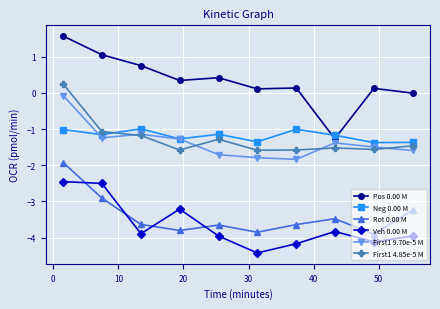

At how many categories does at least one series exceed -3?

10